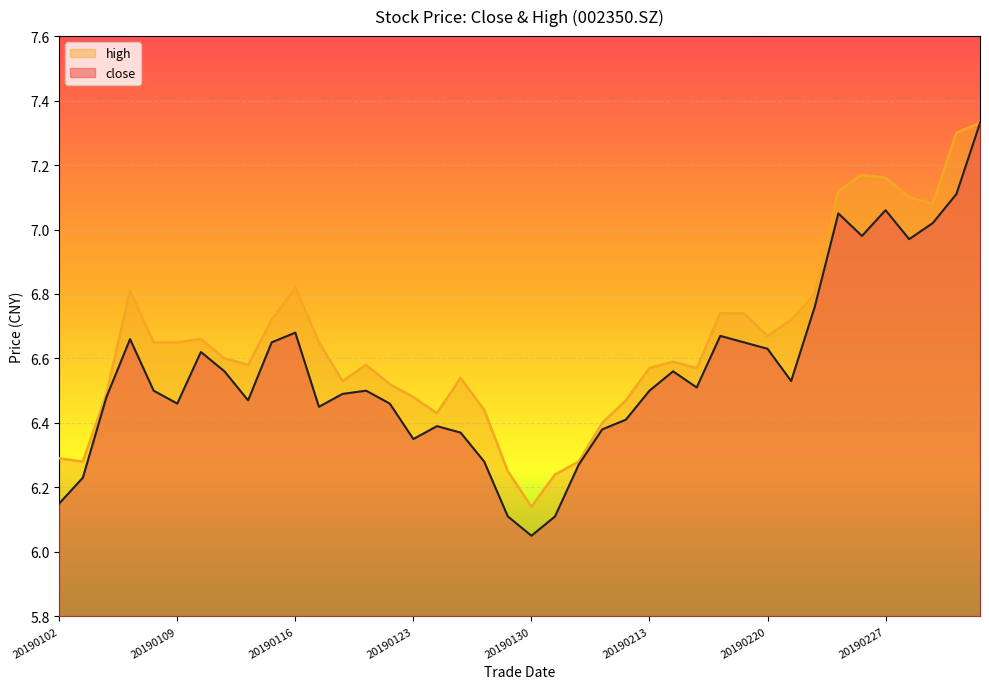

The high series shows 10.9 at 20190305. True or false?

False